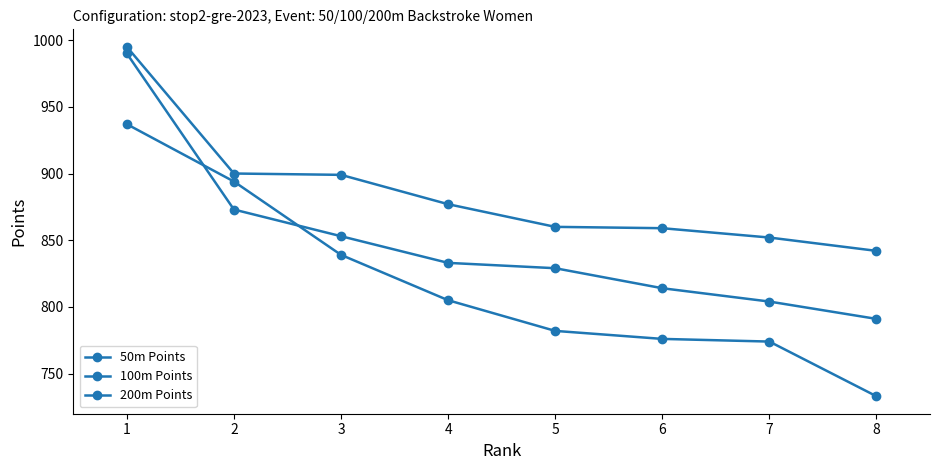

True or false: 100m Points and 200m Points cross at least once.

True